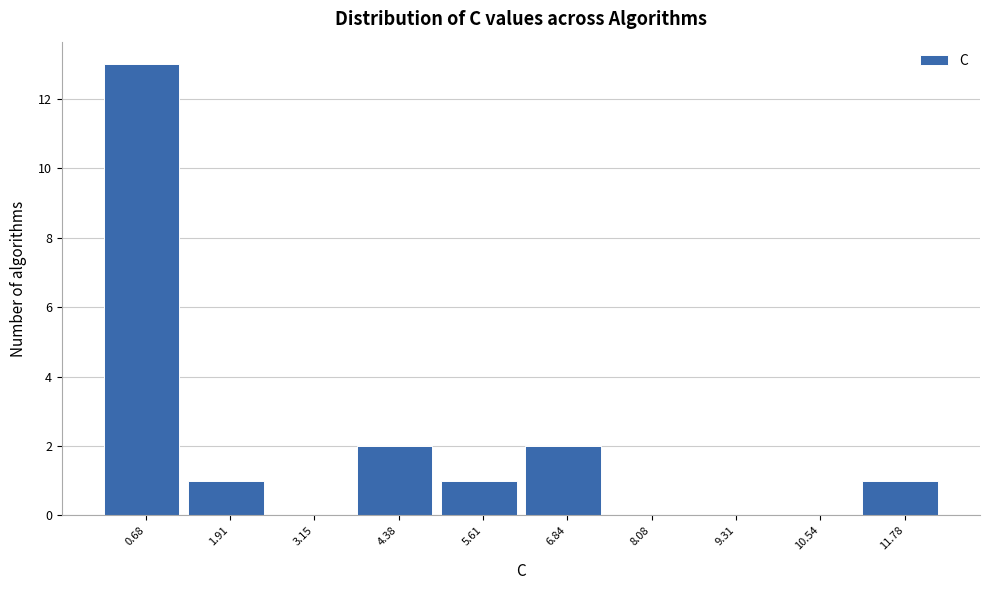

Reading left to right, transcribe this chart: for each bar, give the range it covers on the x-axis and its height. Neither the bar edges nor the heights are printed on the chart, so give them approximately, as read against the axes.

0.0 to 1.2: 13
1.2 to 2.6: 1
2.6 to 3.8: 0
3.8 to 5.0: 2
5.0 to 6.2: 1
6.2 to 7.4: 2
7.4 to 8.6: 0
8.6 to 10.0: 0
10.0 to 11.2: 0
11.2 to 12.4: 1